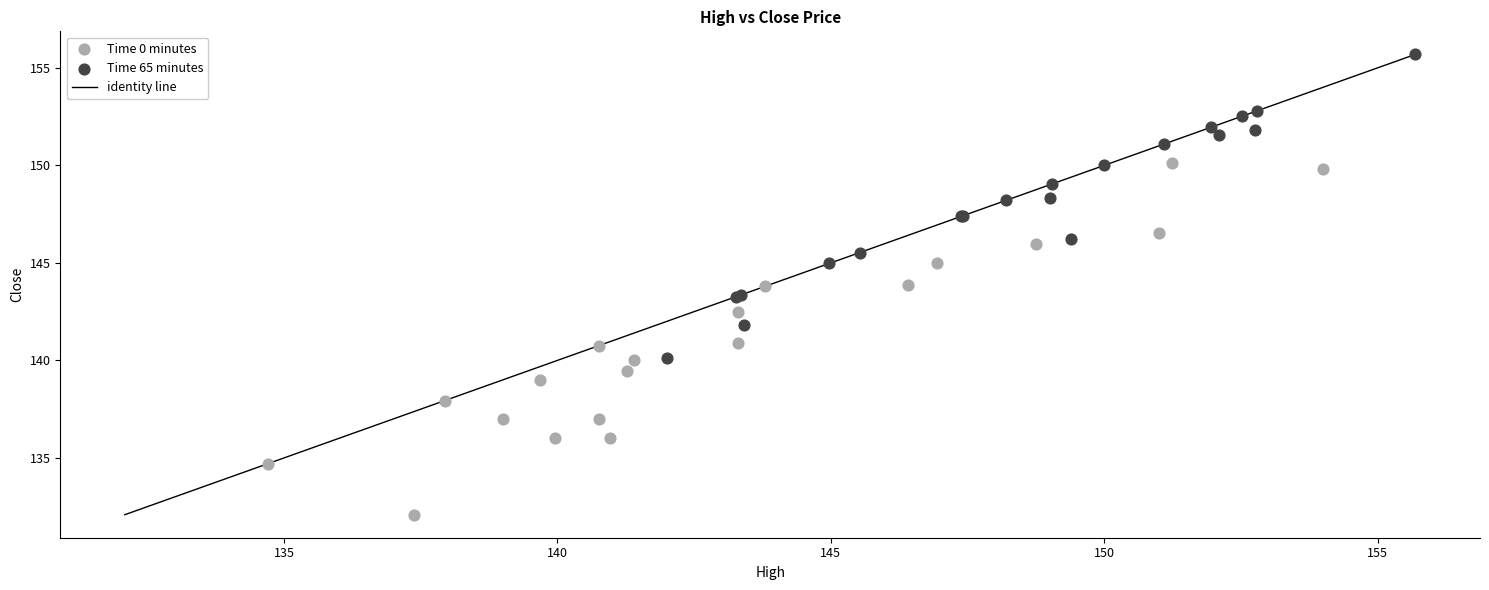

Which series has the widest spread of Y values?

Time 0 minutes